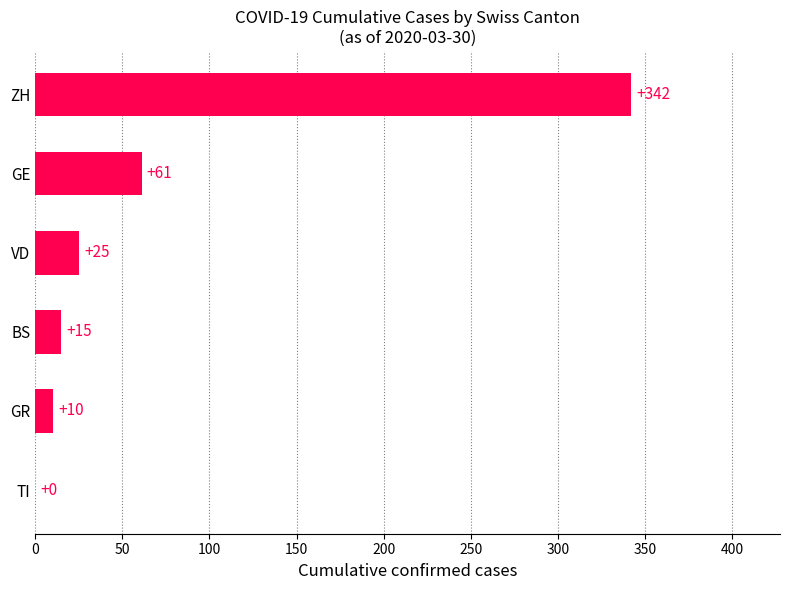

What is the change in value from VD to ZH?

+317